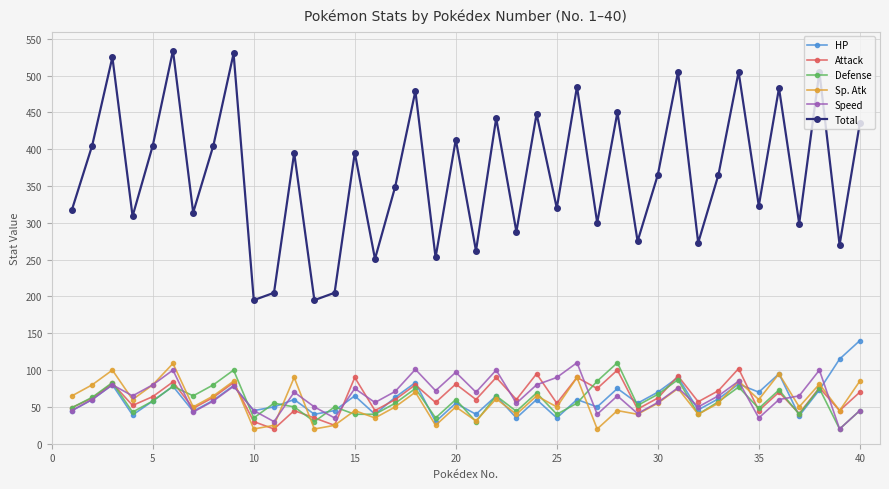

Which series has the largest total across all categories?

Total